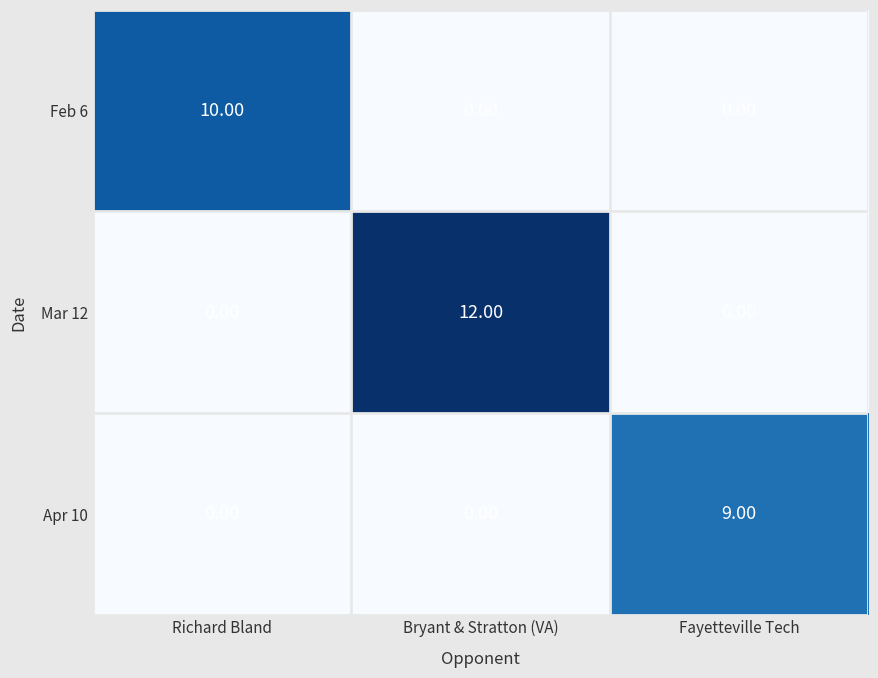

How many values in Mar 12 are above zero?

1